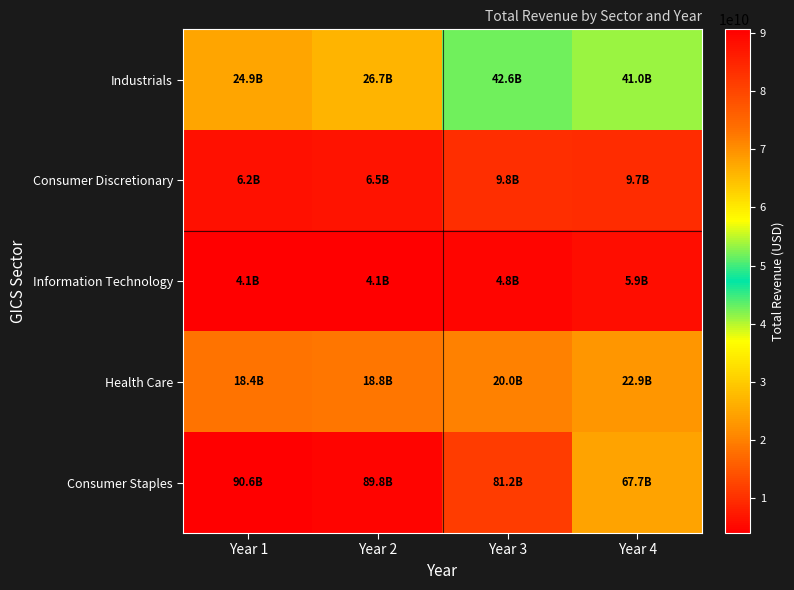

Between Year 1 and Year 4, which is larger?

Year 4